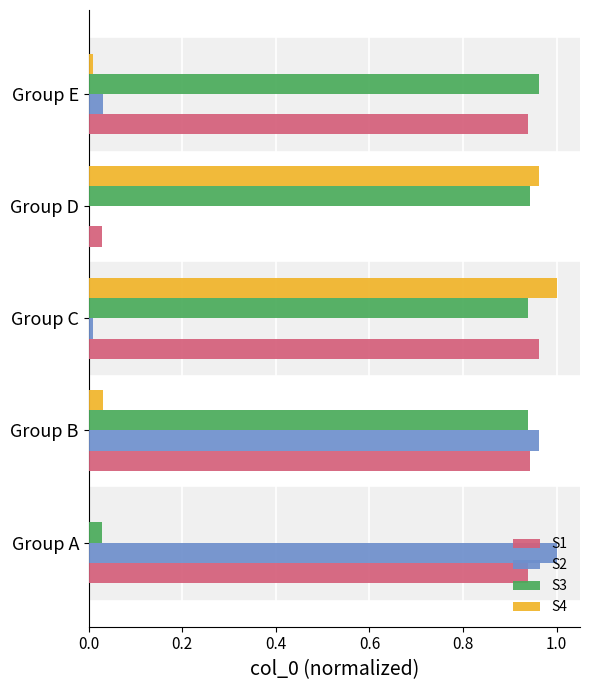

True or false: S1 has a value of 1.6 at Group E.

False